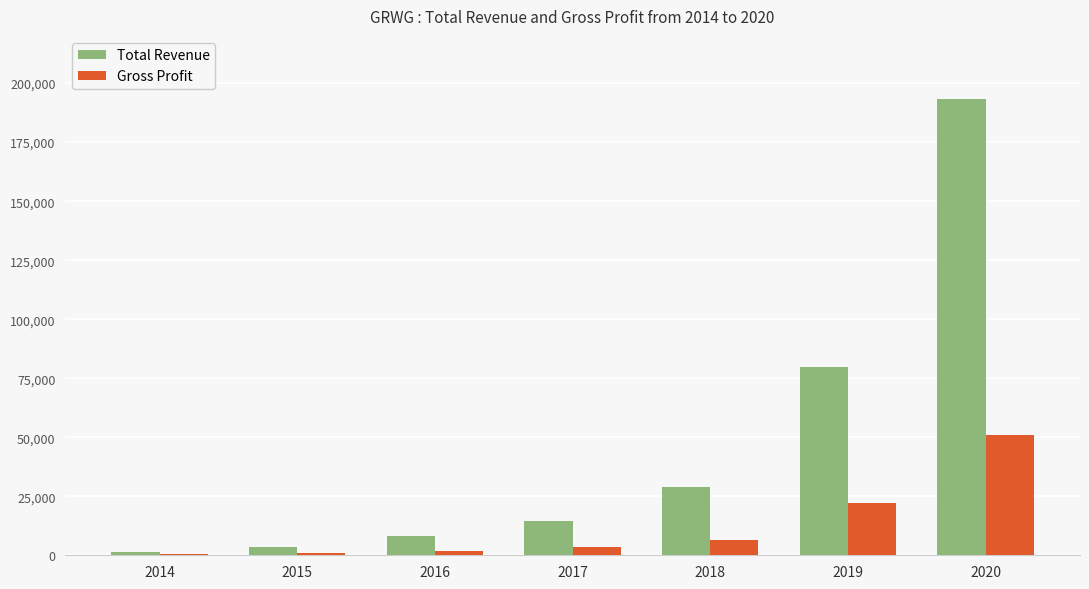

What is the highest value of the Total Revenue series?

193400